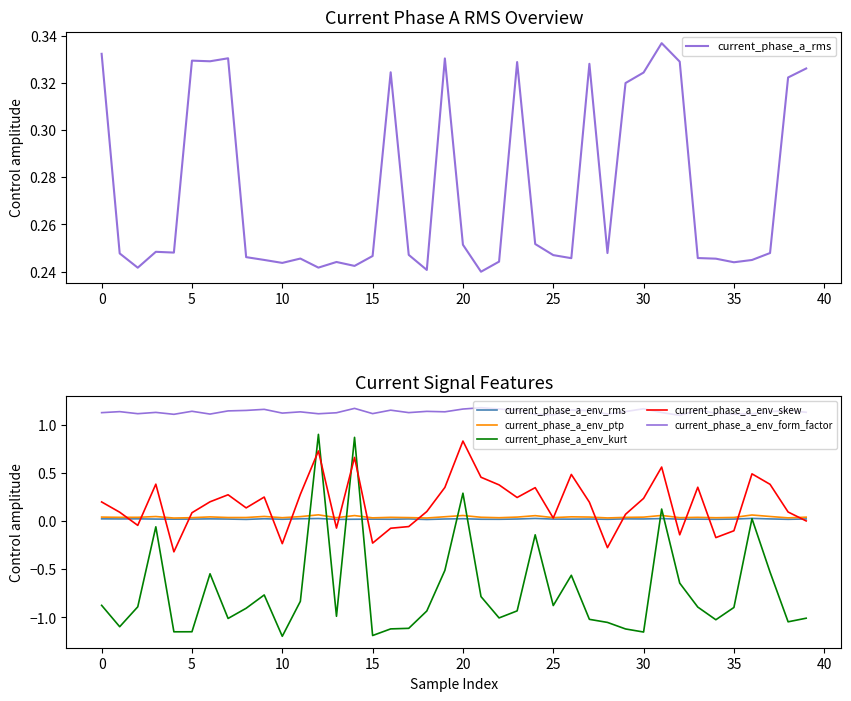

How many intersections are there between current_phase_a_env_kurt and current_phase_a_env_skew?

4